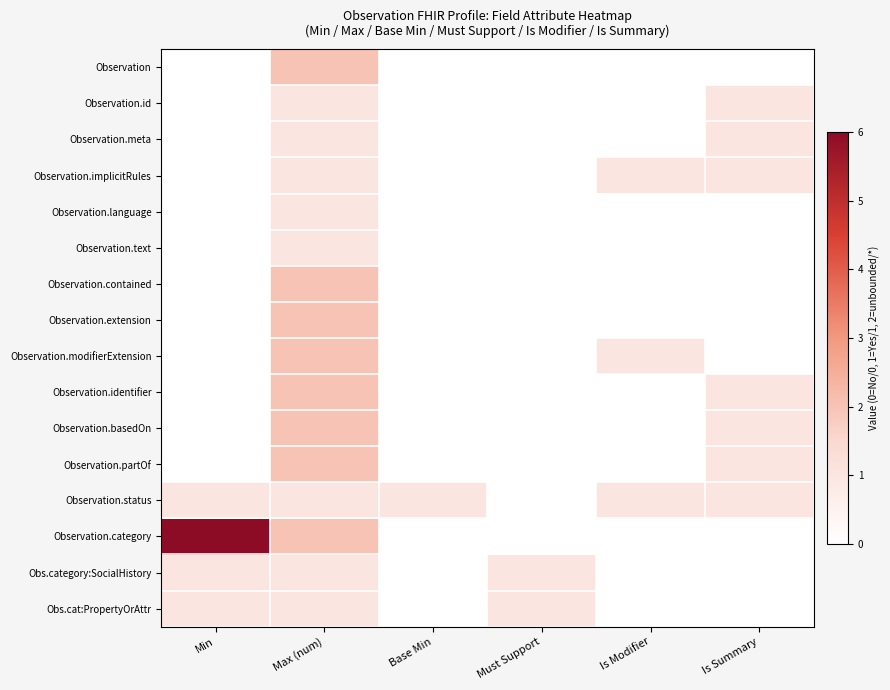

Which series has the largest total across all categories?

Observation.category